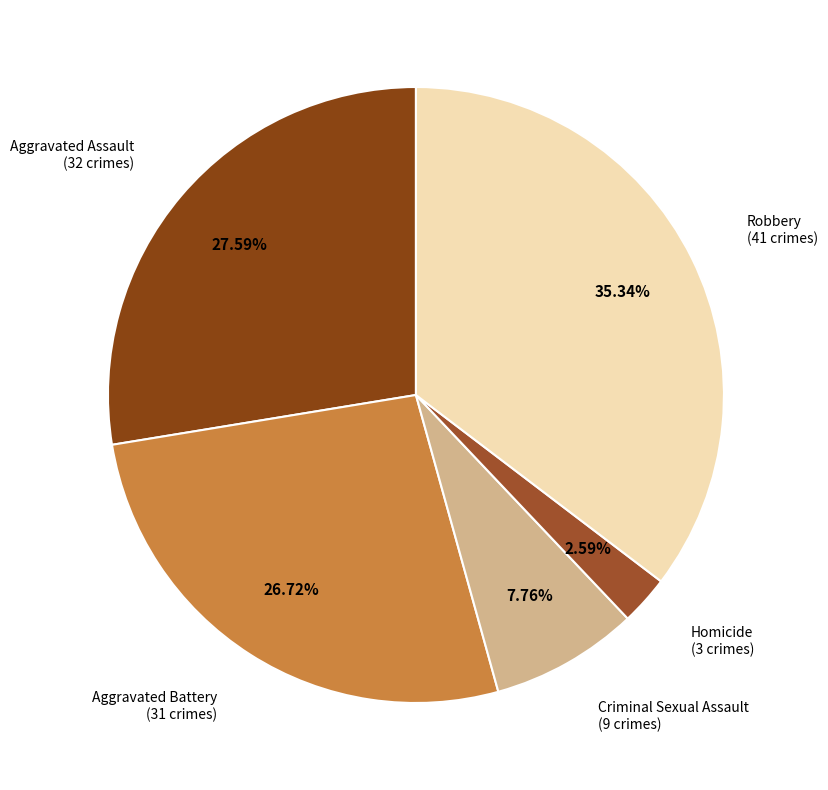

What is the smallest slice in the pie chart?

Homicide